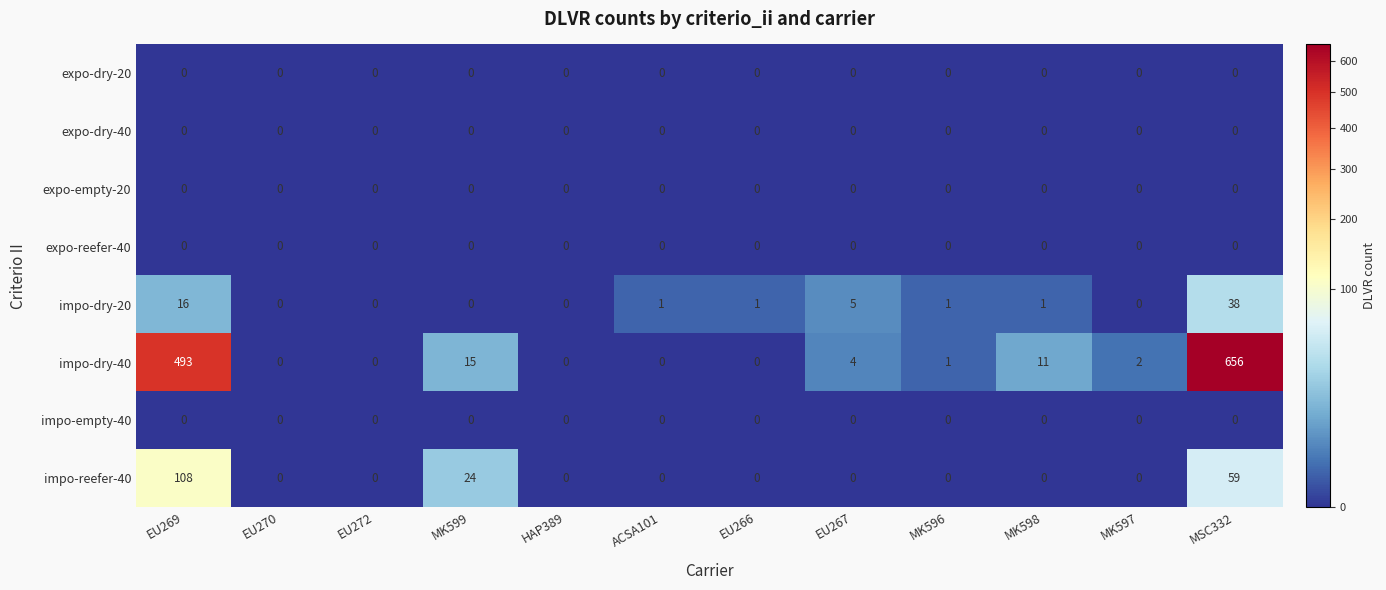

Which series changed the most between EU270 and MK599?

impo-reefer-40